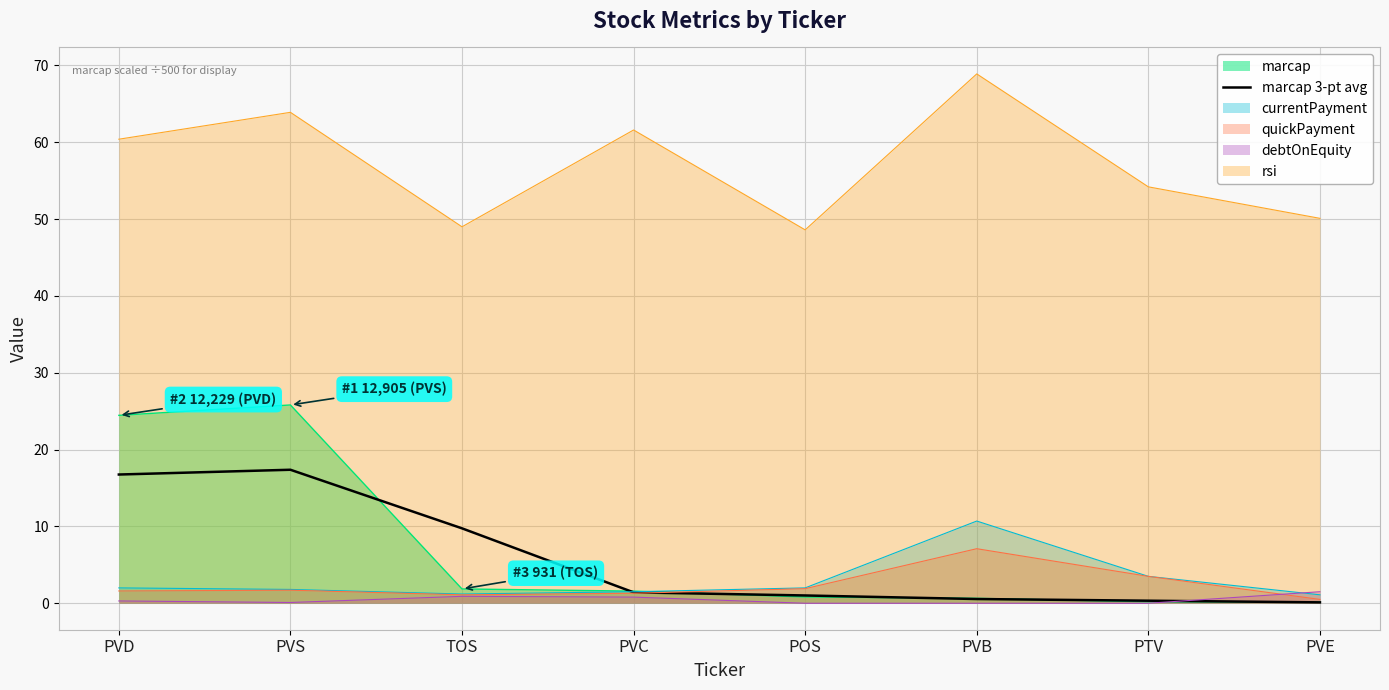

What is the label of the 7th point from the left?

PTV